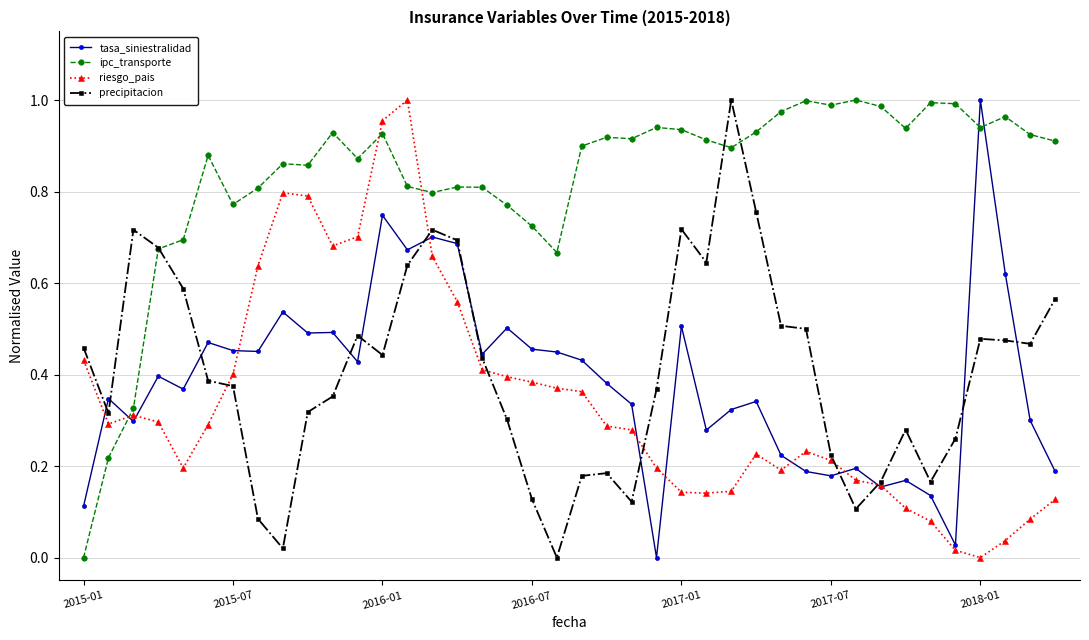

True or false: riesgo_pais has more than 1 points higher than both neighbors.

True